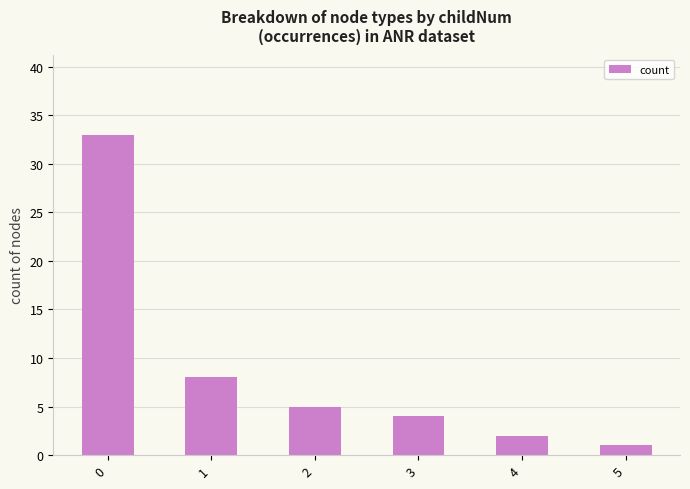

At which label is the value closest to 17?

1